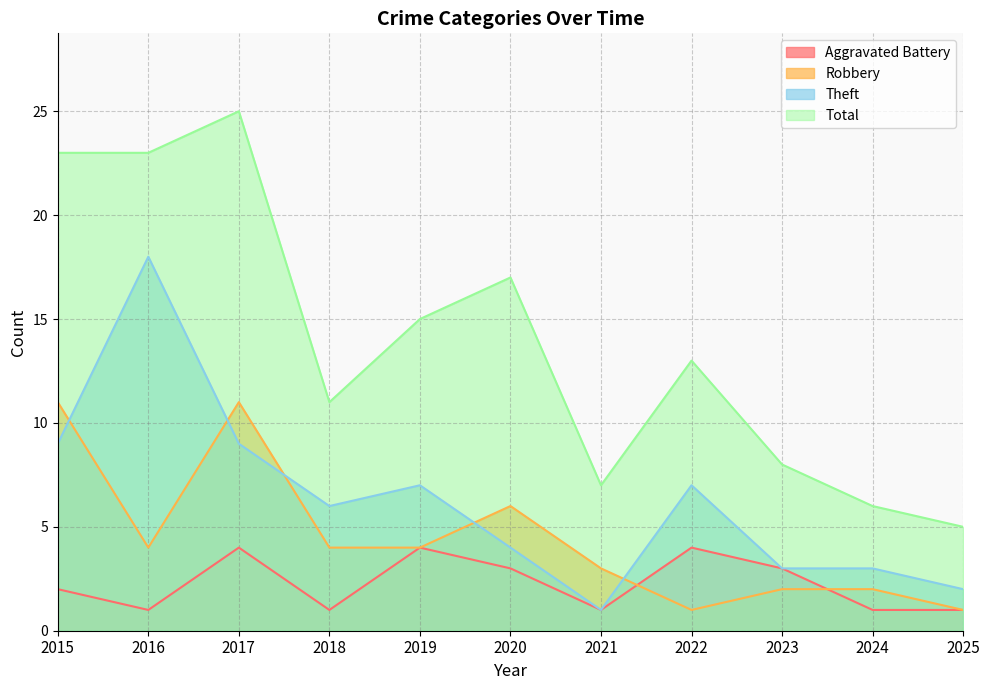

Reading left to right, extract all data points from this chart.

Aggravated Battery: 2	1	4	1	4	3	1	4	3	1	1
Robbery: 11	4	11	4	4	6	3	1	2	2	1
Theft: 9	18	9	6	7	4	1	7	3	3	2
Total: 23	23	25	11	15	17	7	13	8	6	5